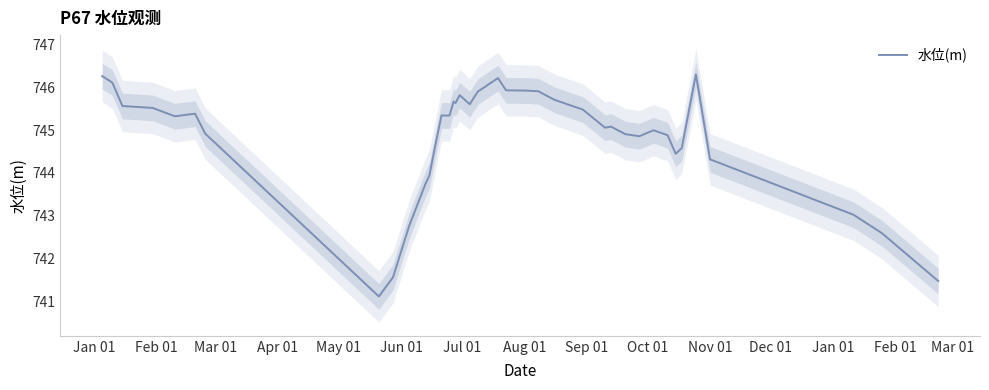

What is the highest value of the 水位(m) series?

746.3